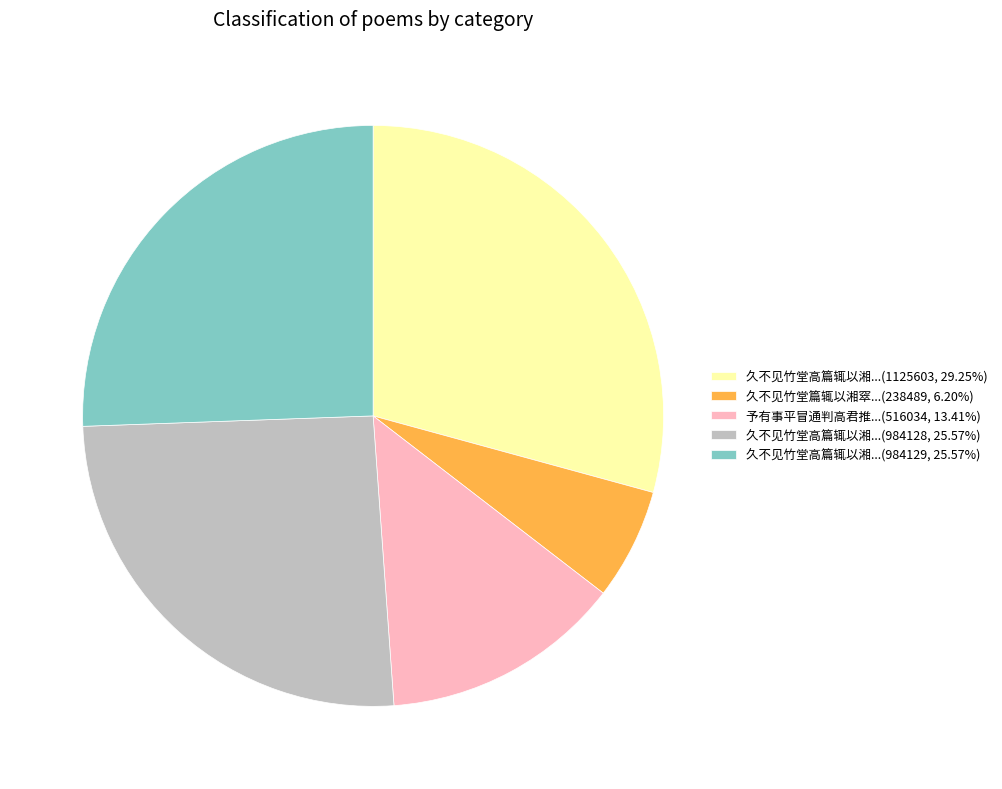

Does 予有事平冒通判高君推...(516034, 13.41%) represent more than half of the total?

No